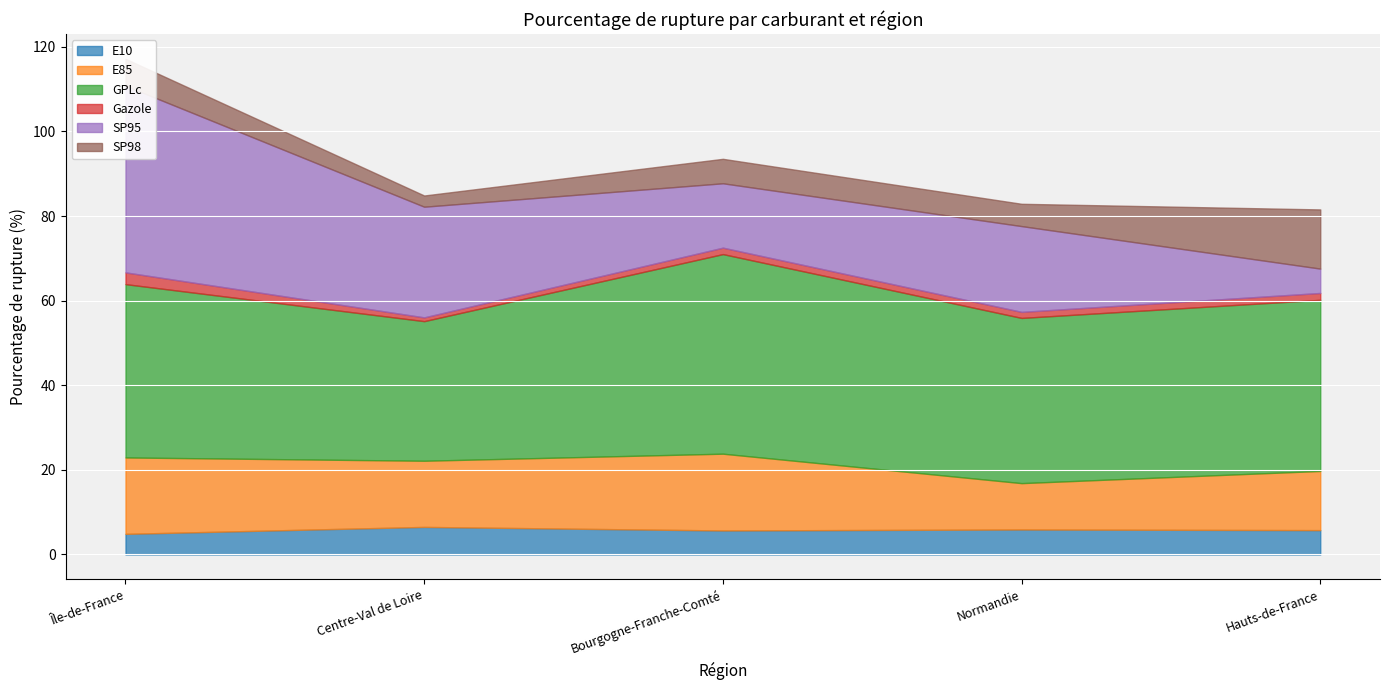

True or false: SP95 and Gazole cross at least once.

False